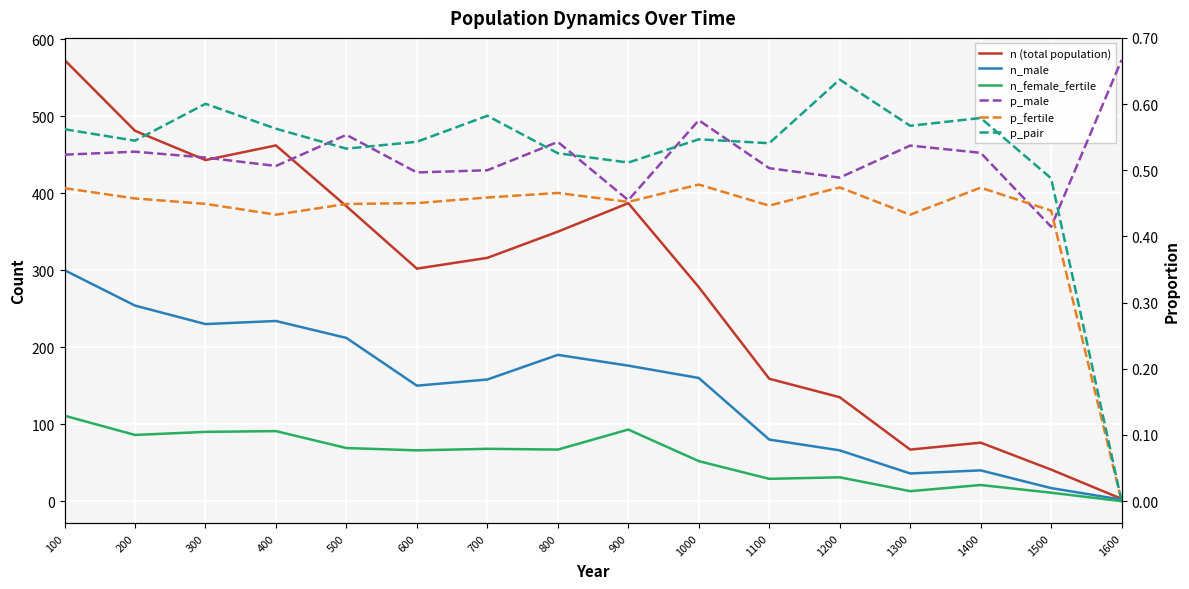

What are all the series names shown in the legend?

n (total population), n_male, n_female_fertile, p_male, p_fertile, p_pair